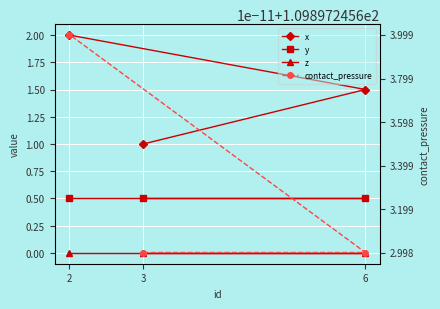

What is the difference between the highest and lowest values at 3?

109.9